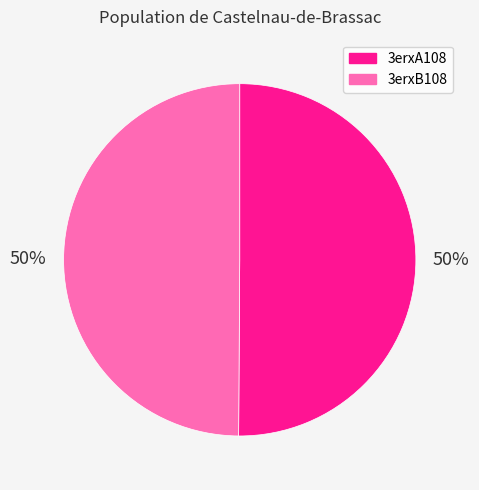

Is it true that 3erxA108 is 50% of the pie?

True